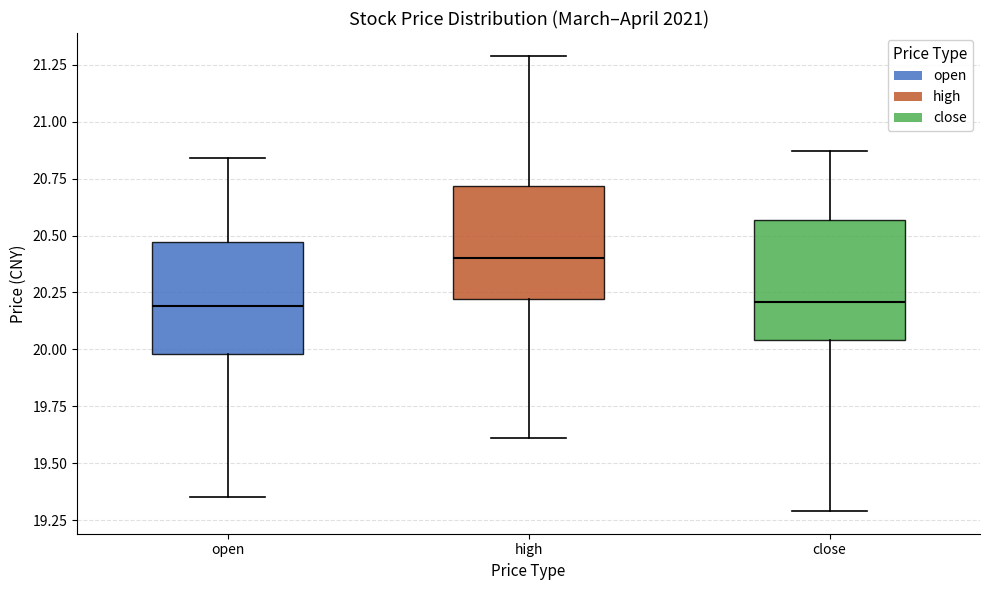

Reading left to right, read every box against the y-axis: the position of its median line, the range the box covers, and the ends of its whiskers. The values are not printed on the chart, so give them approximately, as read against the axis.

open: median 20.20, box 20.00 to 20.45, whiskers 19.35 to 20.85
high: median 20.40, box 20.20 to 20.70, whiskers 19.60 to 21.30
close: median 20.20, box 20.05 to 20.55, whiskers 19.30 to 20.85